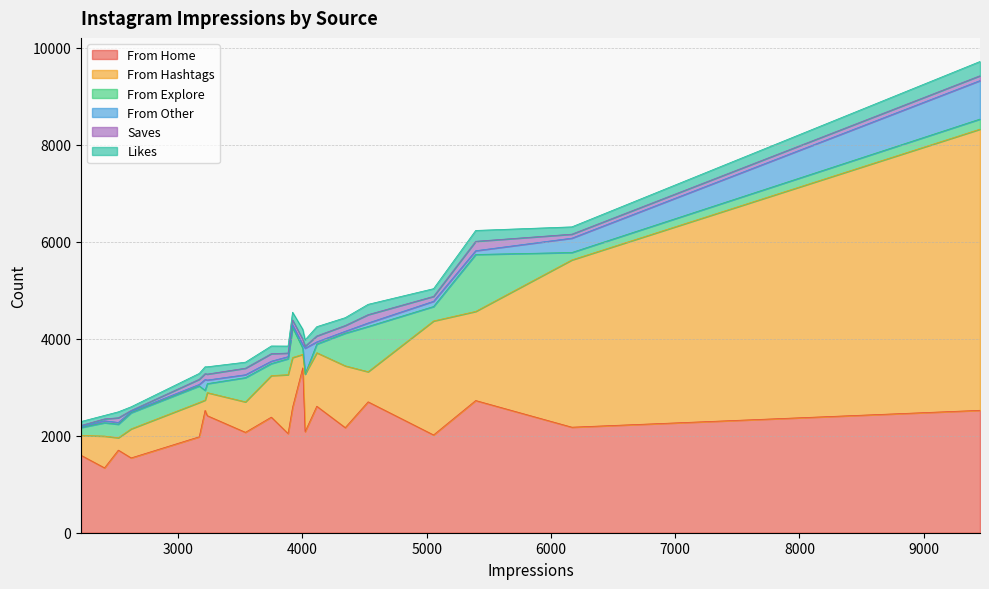

The value of From Other at 3541 is 97. True or false?

False